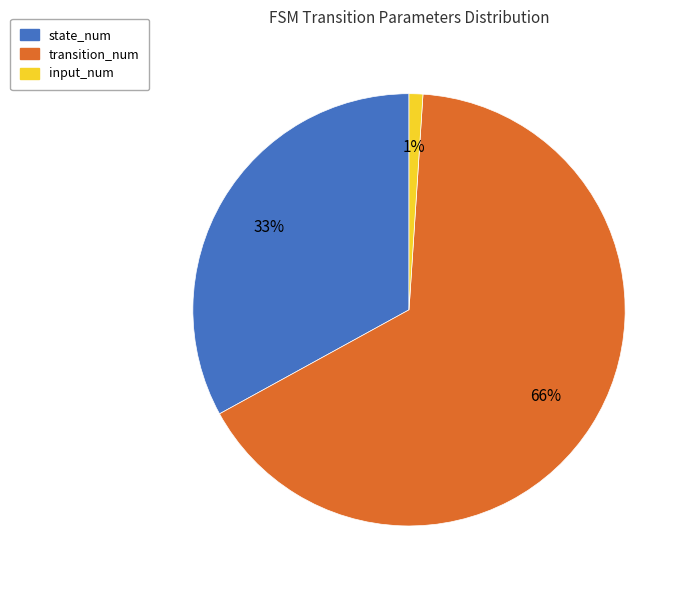

To the nearest percent, what portion does state_num represent?

33%